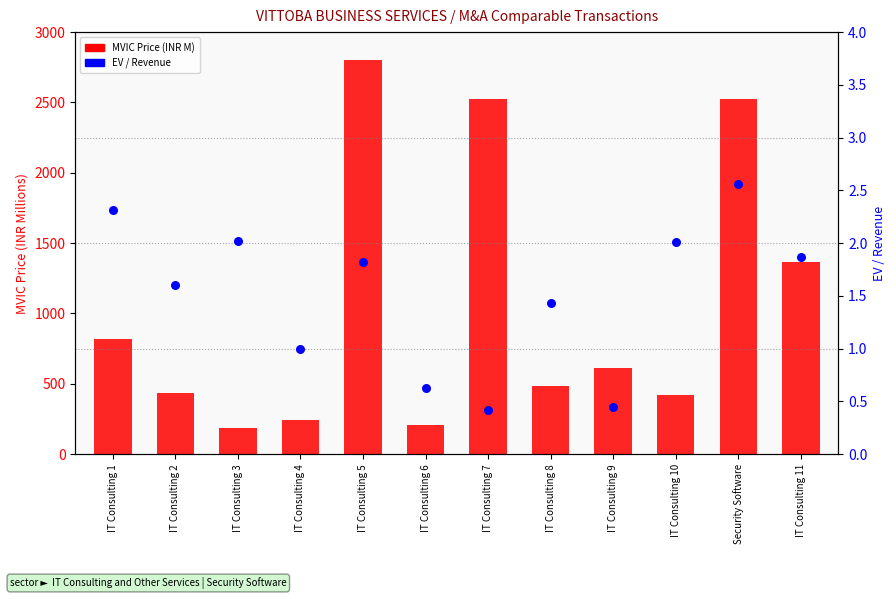

What are all the series names shown in the legend?

MVIC Price, EV / Revenue